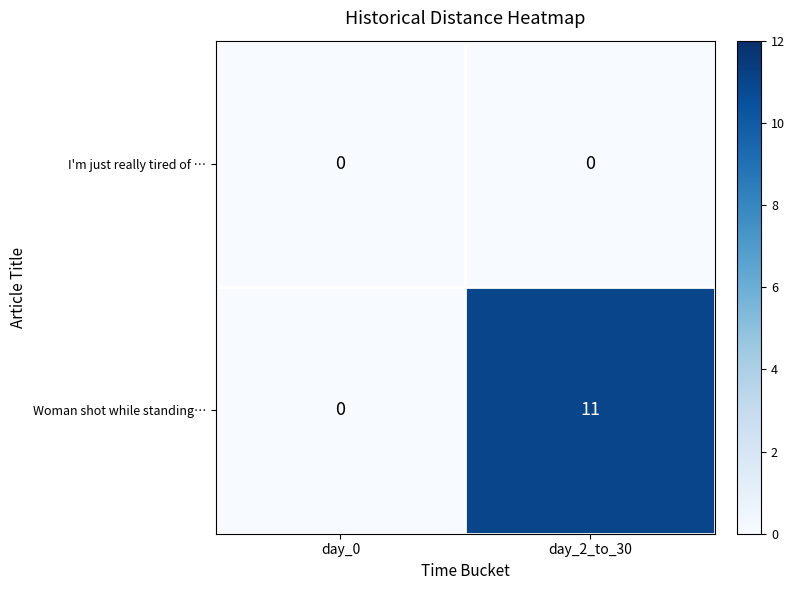

Rank the series at day_2_to_30 from highest to lowest value.

Woman shot while standing…, I'm just really tired of …